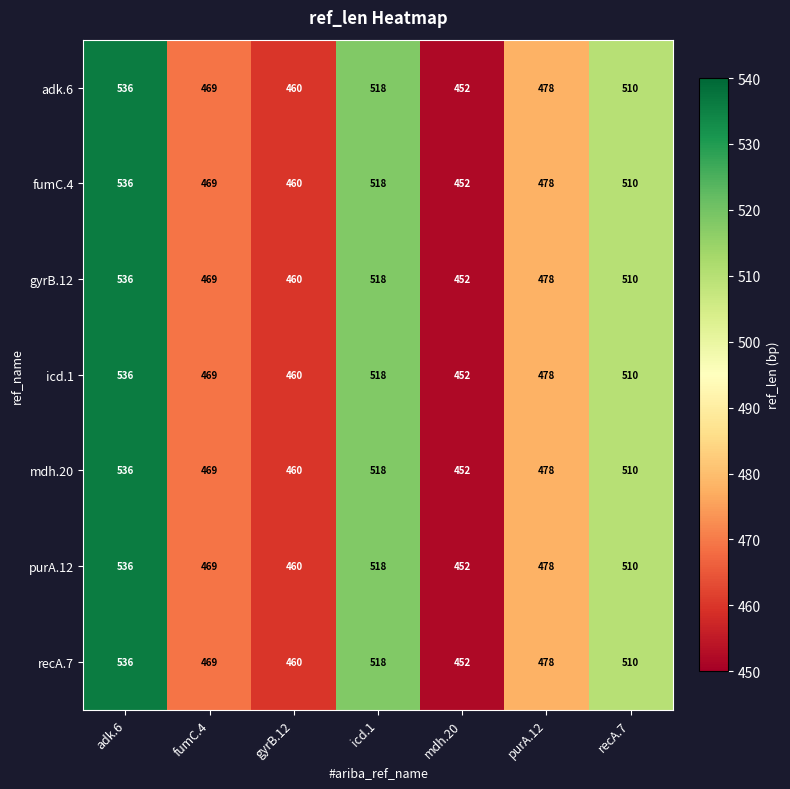

The value of purA.12 at adk.6 is 879. True or false?

False